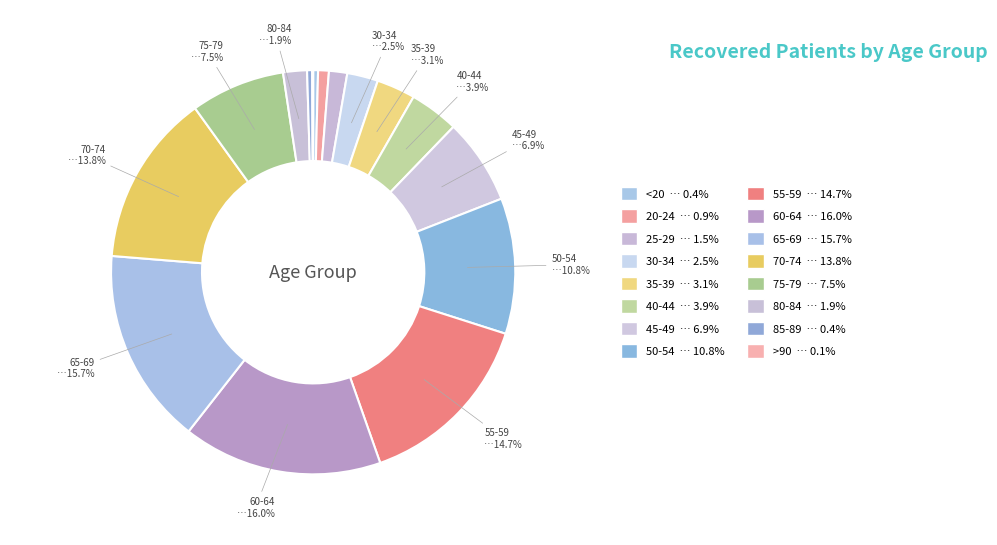

To the nearest percent, what is the difference between the largest and smallest slice percentages?

16%